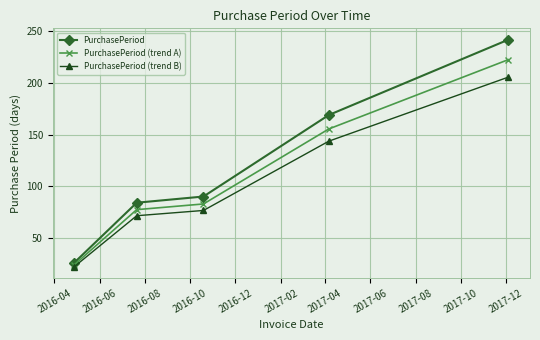

At how many categories does at least one series exceed 32?

4